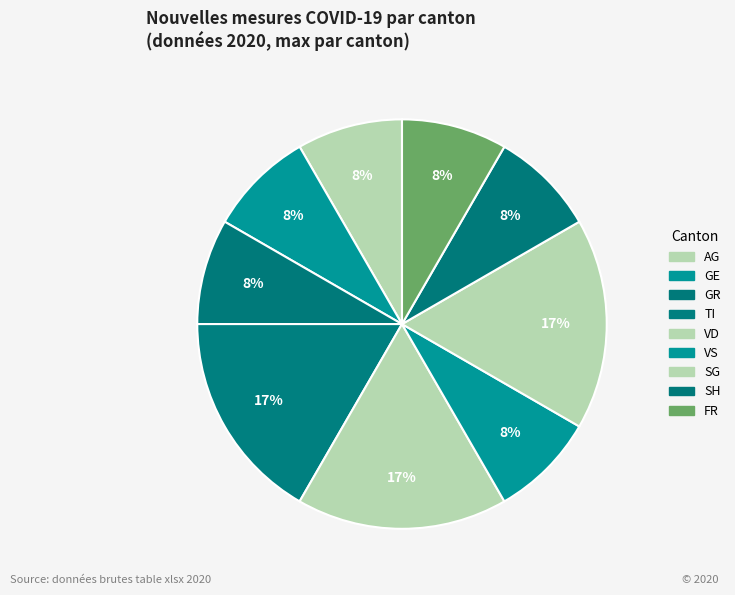

How many segments does this pie chart have?

9